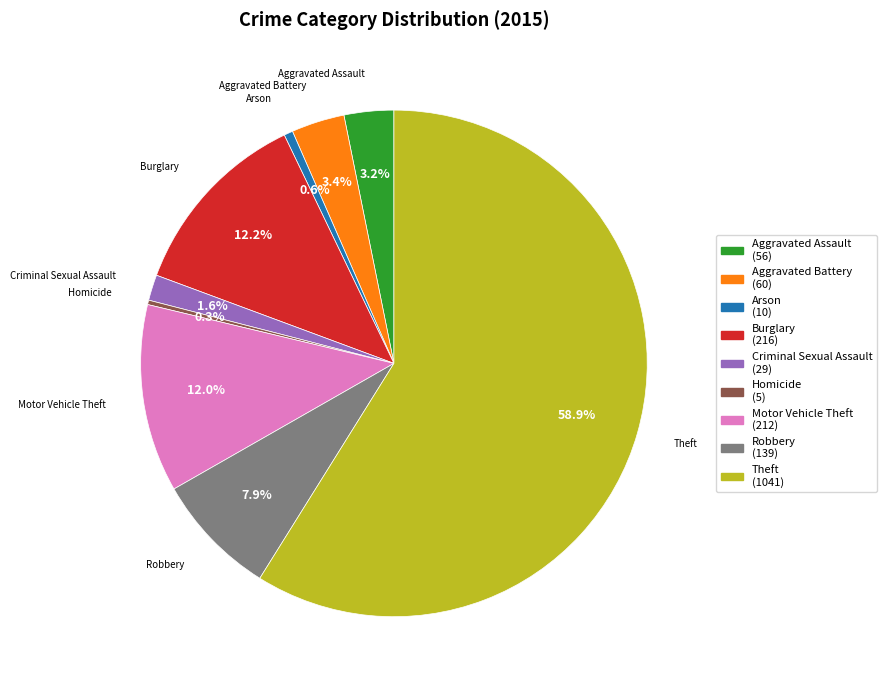

To the nearest percent, what is the difference between the largest and smallest slice percentages?

59%